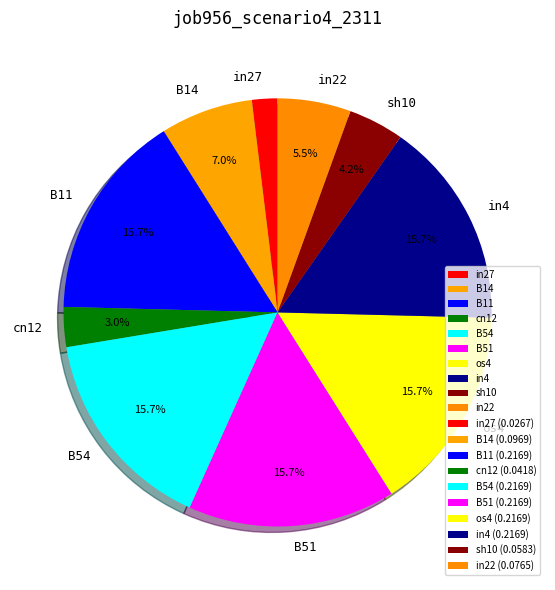

Does B14 represent more than half of the total?

No